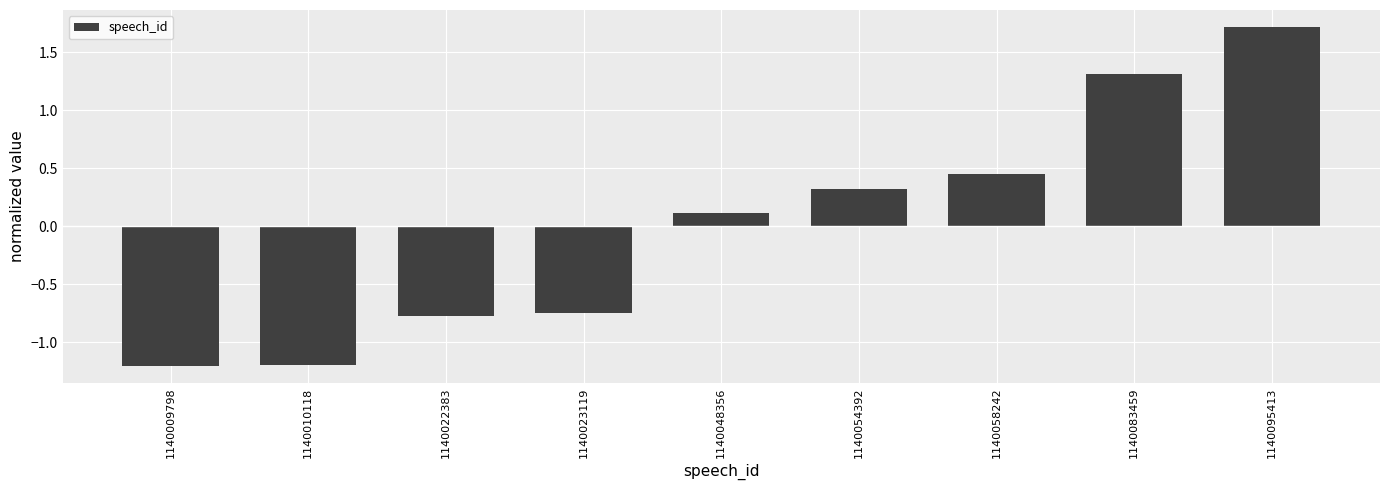

Between 1140009798 and 1140048356, which is larger?

1140048356